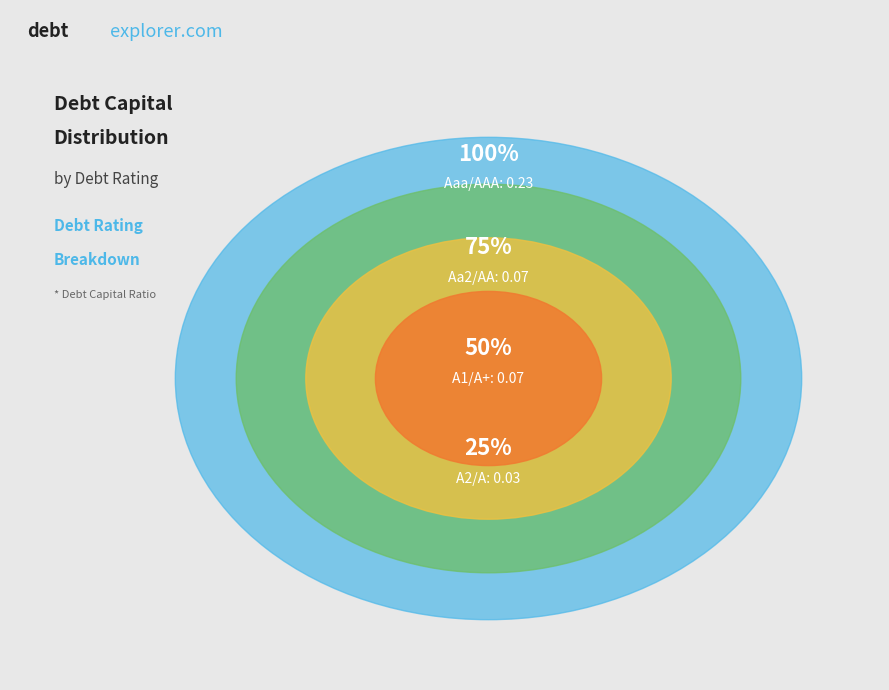

How many slices are in this pie chart?

4